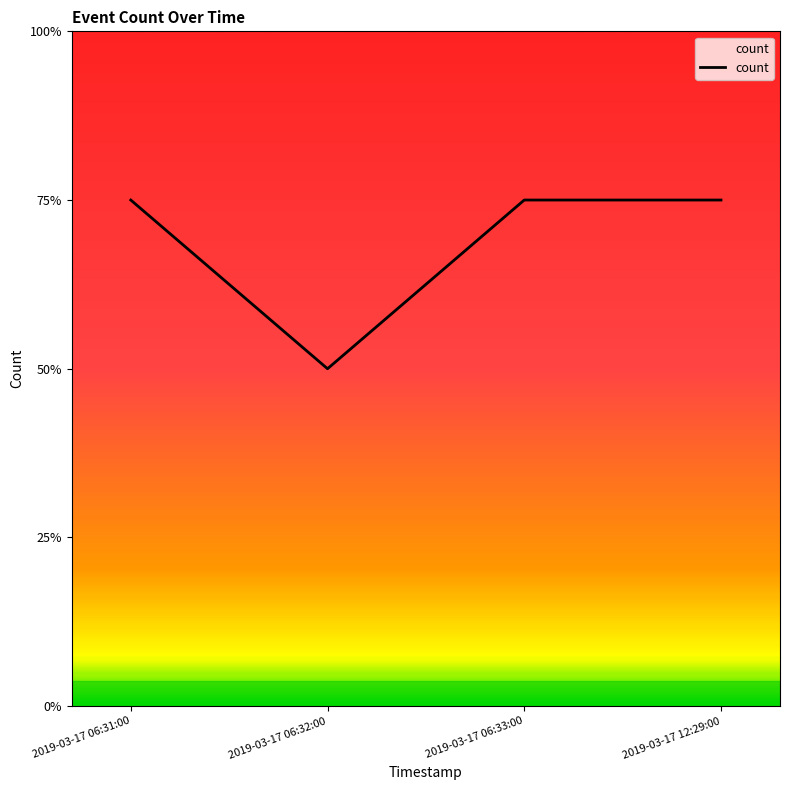

What is the label of the 2nd point from the left?

2019-03-17 06:32:00